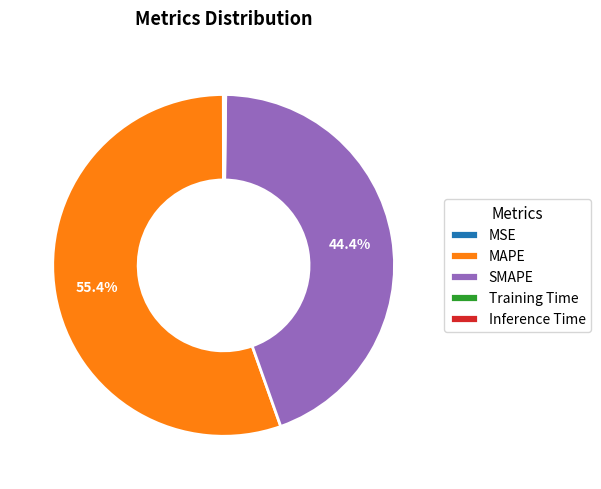

Which category has the biggest portion of the pie?

MAPE